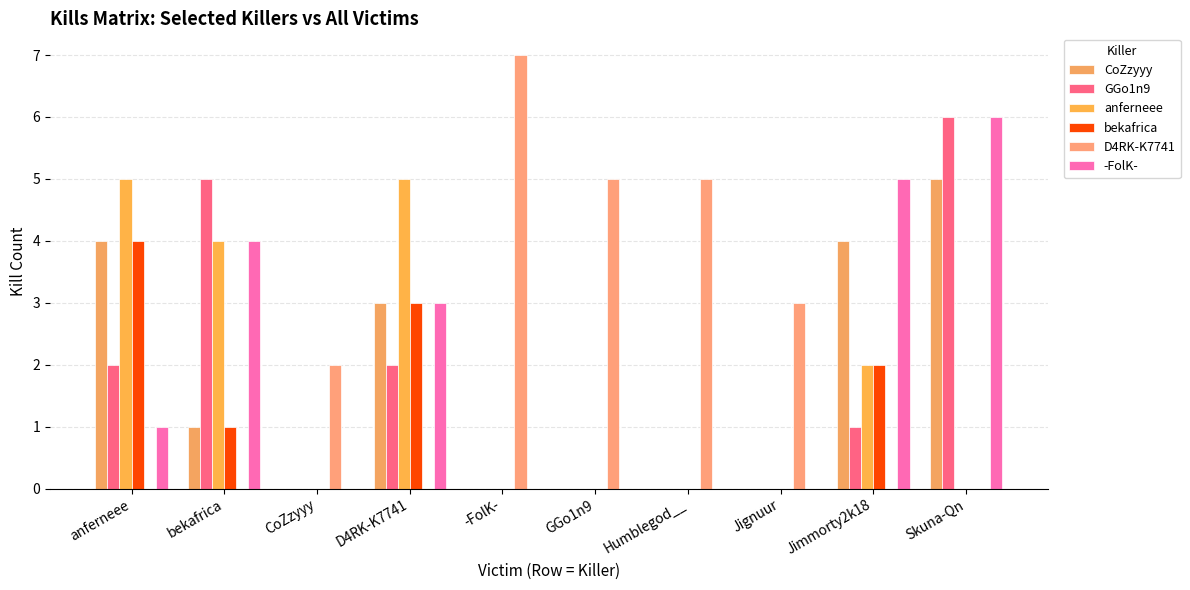

Which series has the largest total across all categories?

D4RK-K7741